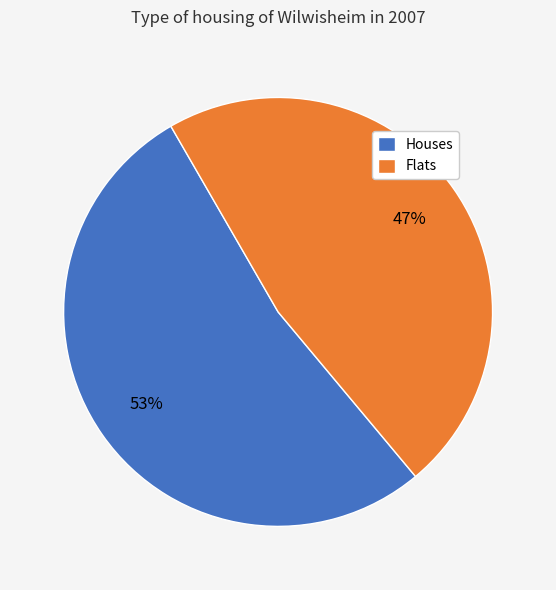

To the nearest percent, what portion does Houses represent?

53%